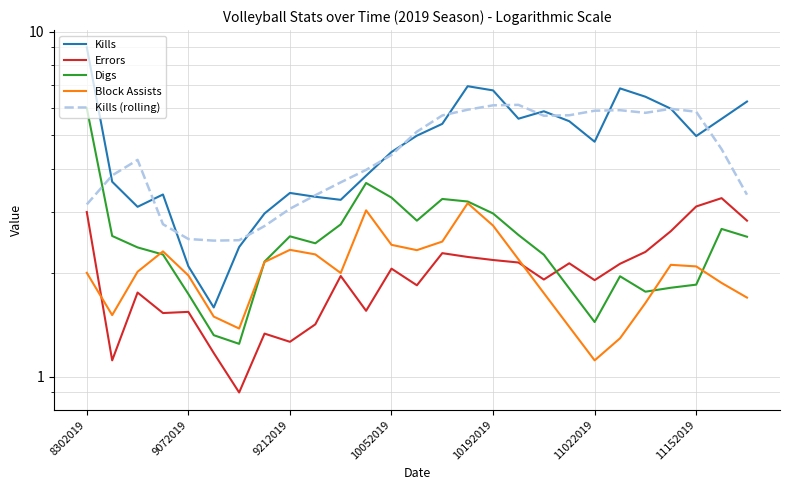

How many values in the Block Assists series exceed 2?

14